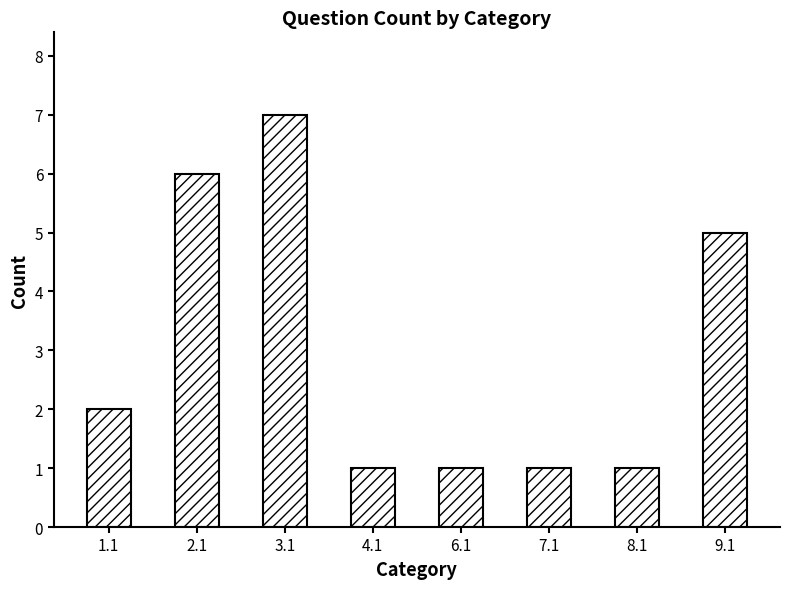

Are the bars horizontal?

No